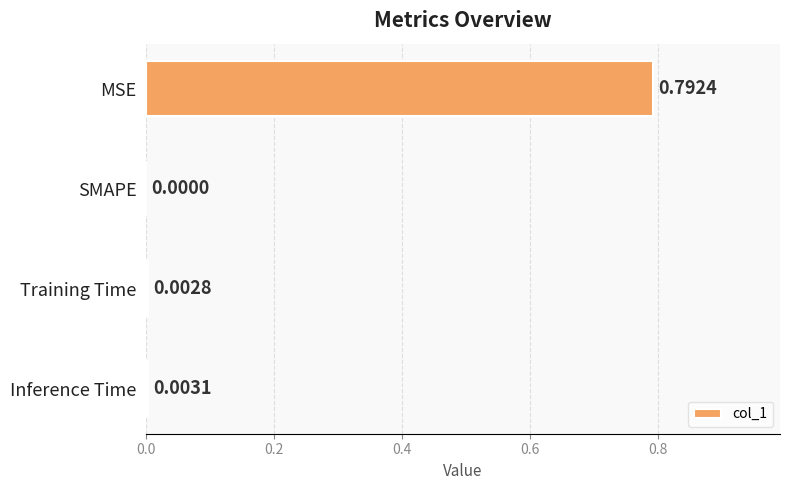

Count the number of data series in this chart.

1